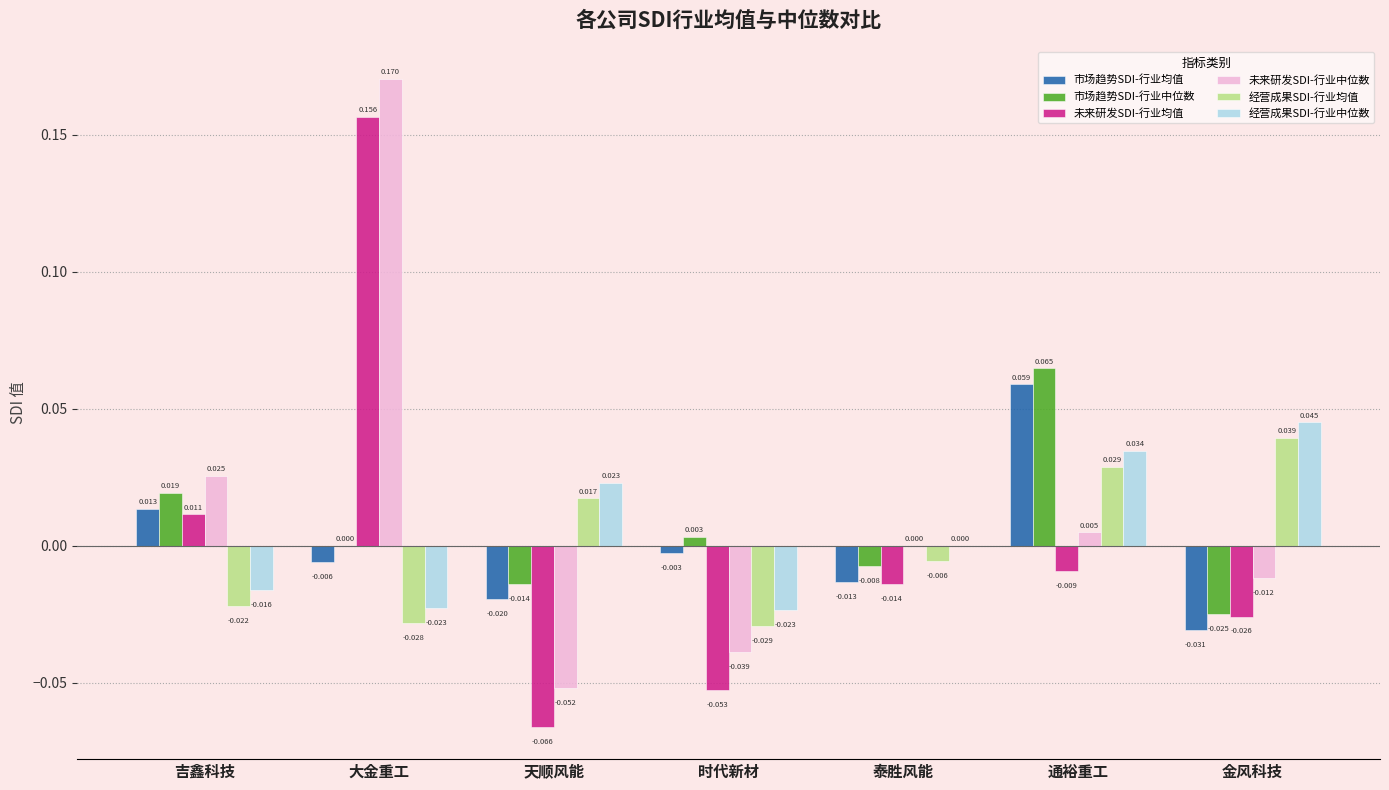

Which category has the highest value across all series?

大金重工